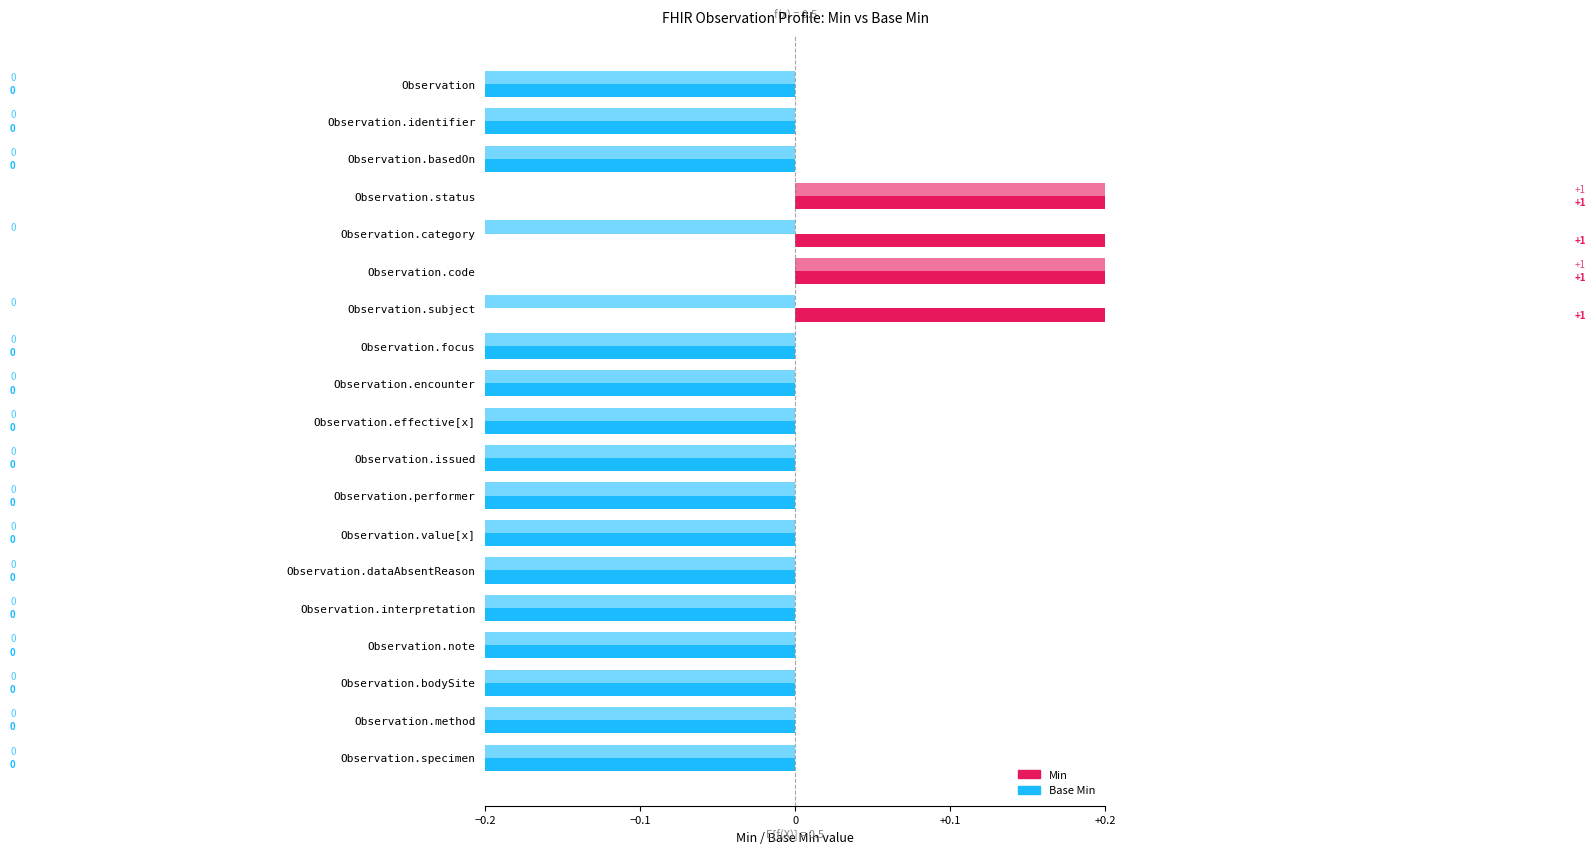

Which series changed the most between Observation.basedOn and Observation.category?

Min